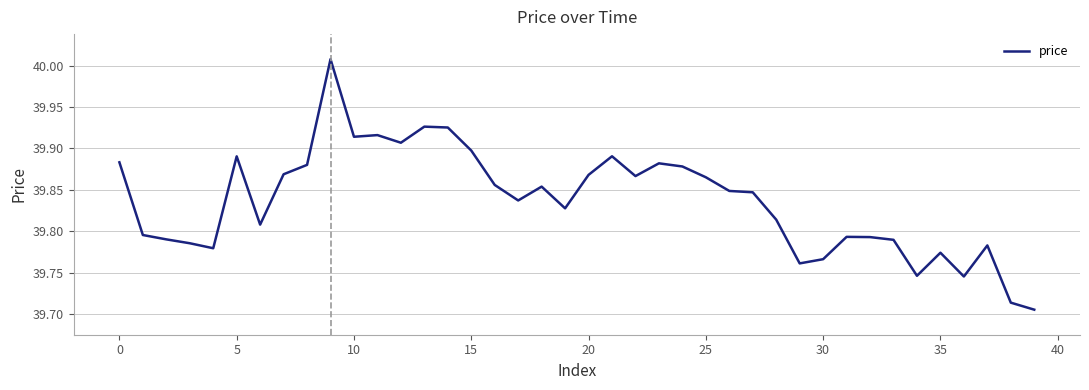

Does the chart have visible grid lines?

Yes